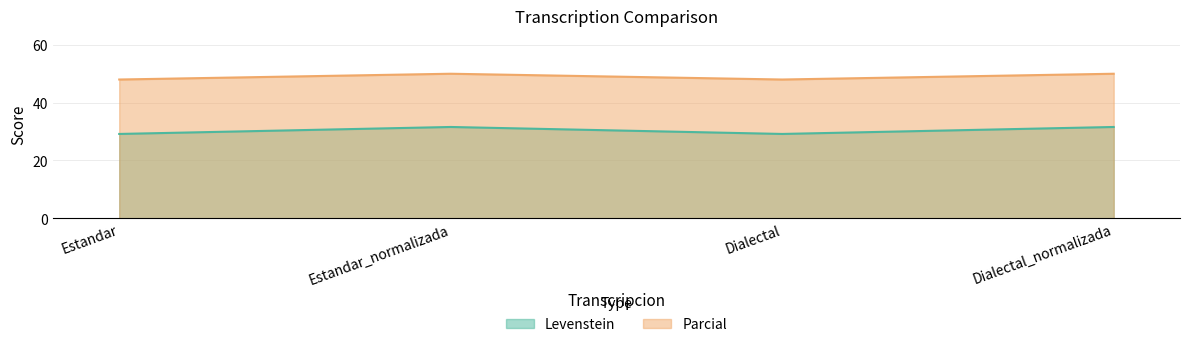

What is the minimum value shown in the chart?

29.2